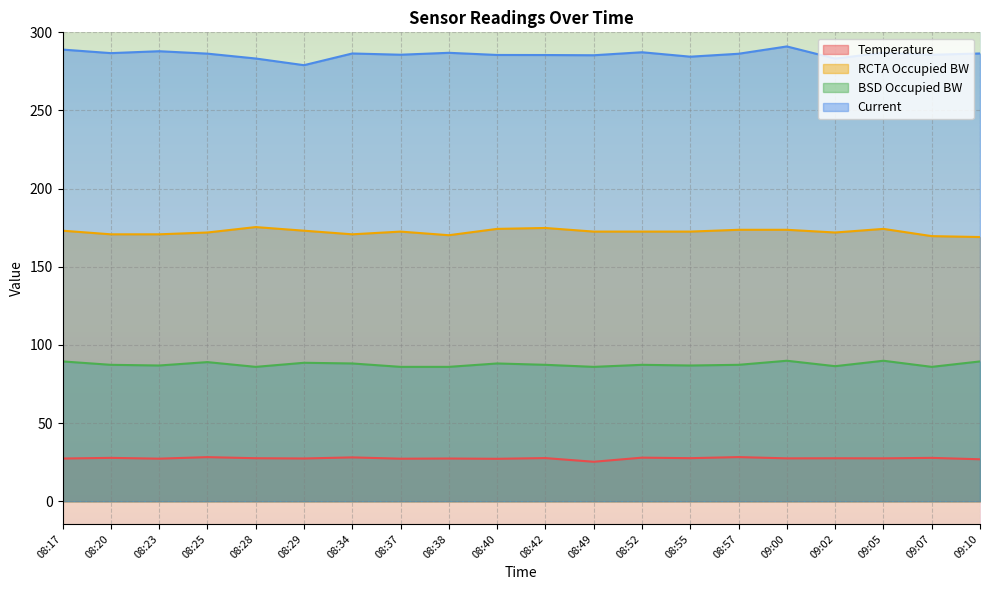

What is the label of the 19th point from the right?

08:20